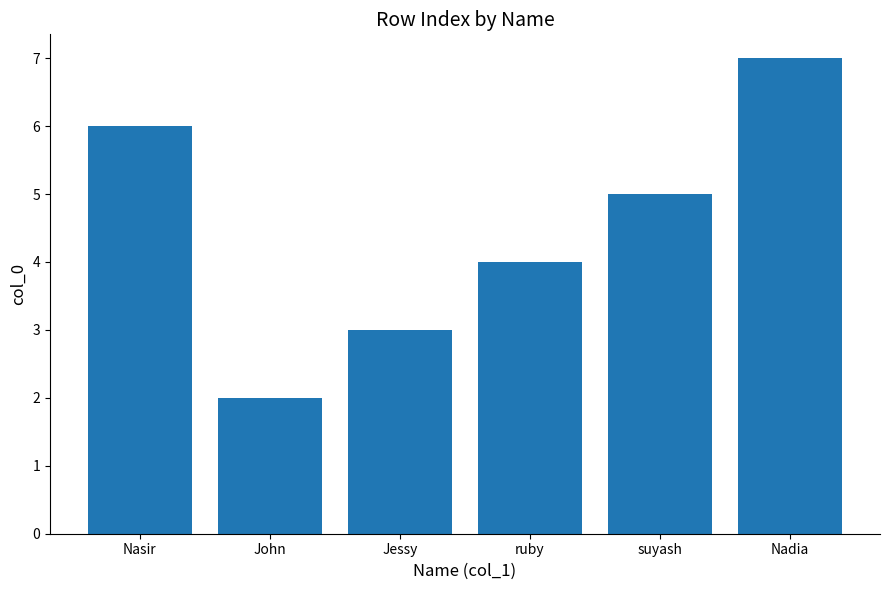

Count the number of values greater than 4.

3